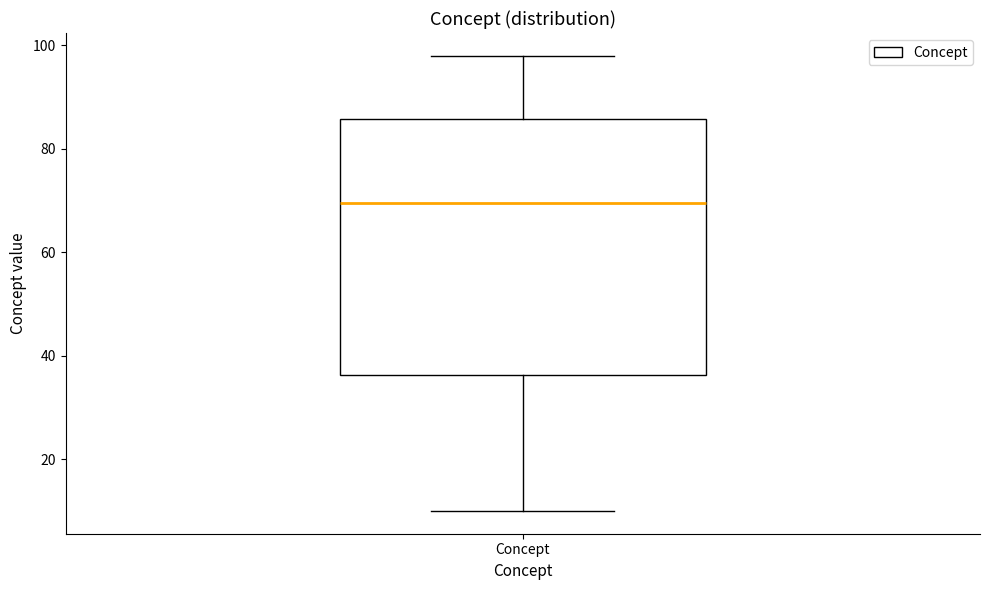

Read this box plot against the y-axis: the position of the median line, the range covered by the box, and the ends of both whiskers. The values are not printed on the chart, so give them approximately, as read against the axis.

median 70, box 36 to 86, whiskers 10 to 98